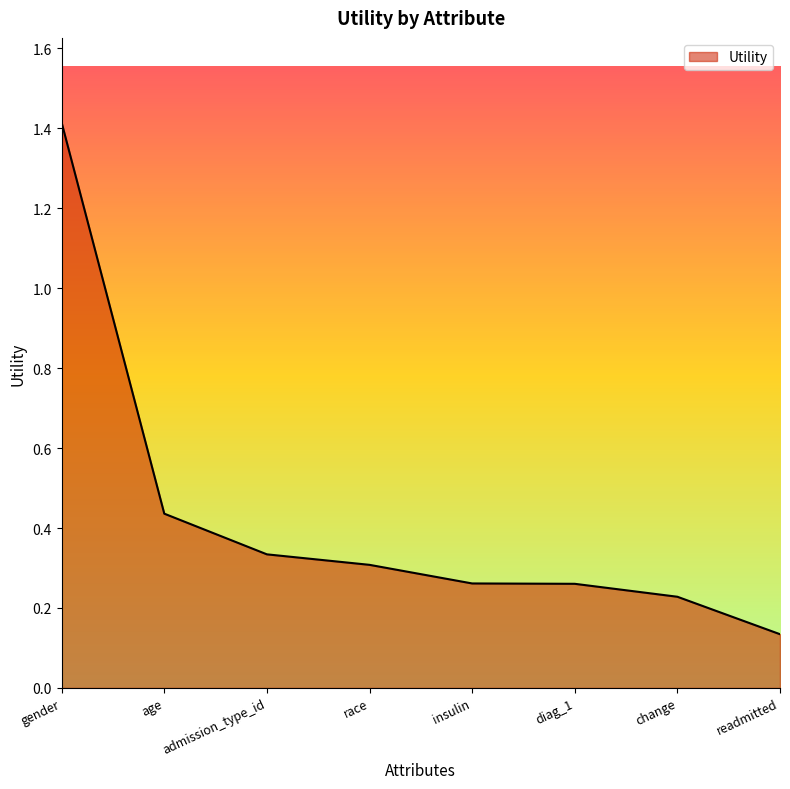

Between race and diag_1, which is larger?

race